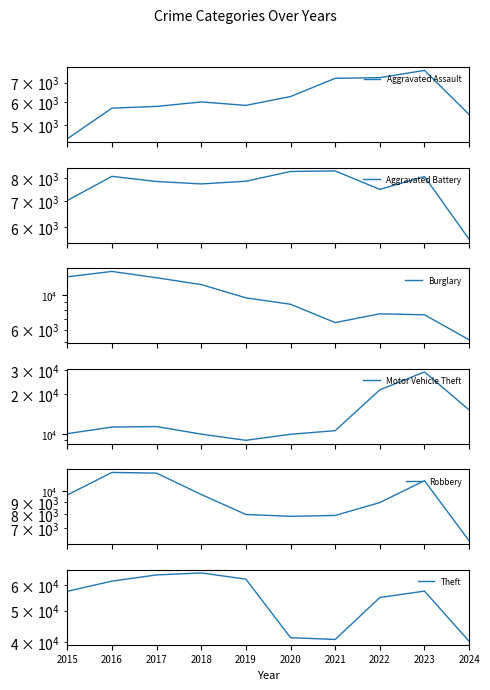

At which category does Motor Vehicle Theft reach its first local valley?

2019